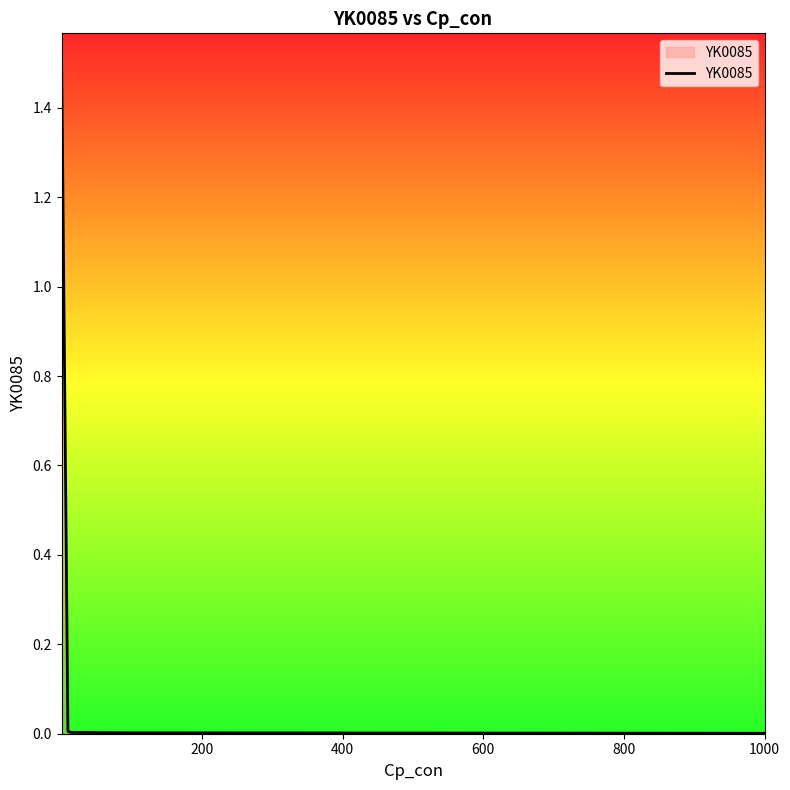

What is the greatest value displayed?

1.5